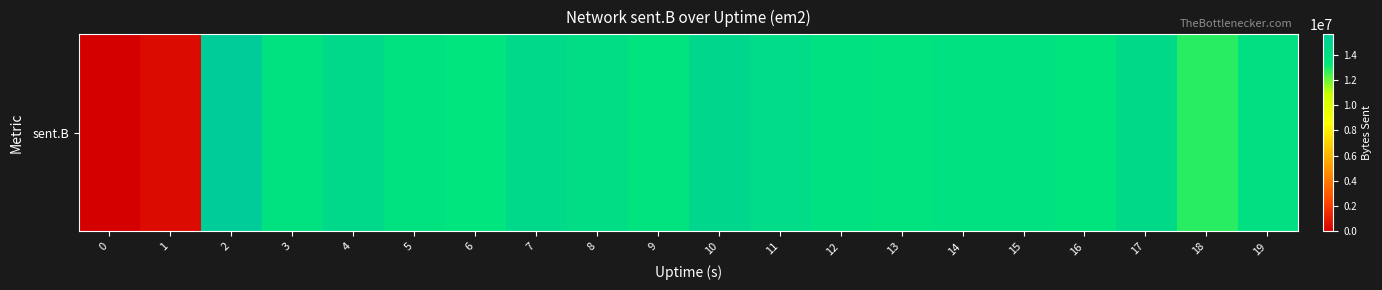

Approximately how many times larger is the value at 13 compared to 7?

0.9